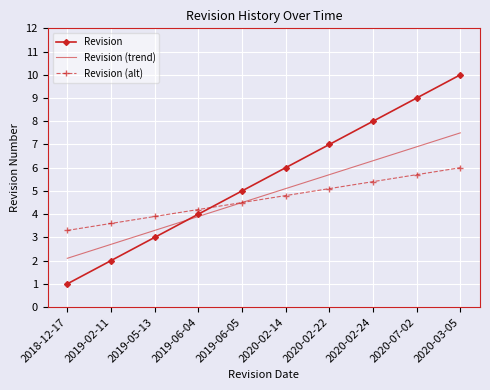

True or false: Revision has more than 2 interior local peaks.

False